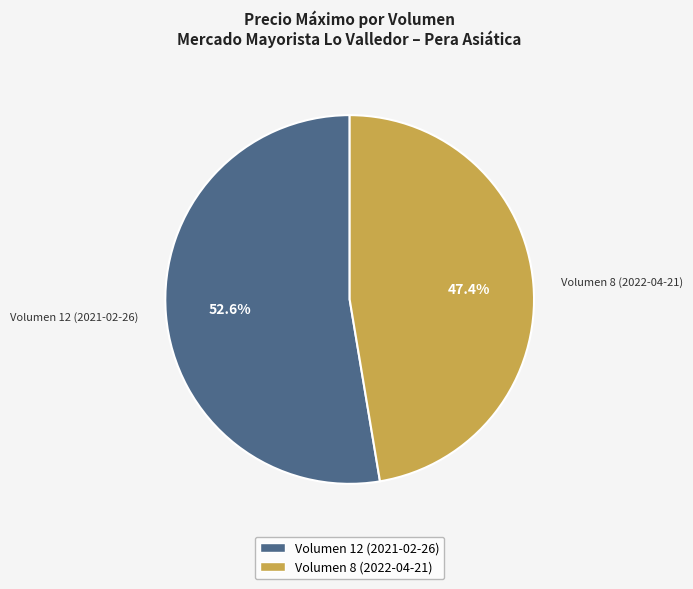

To the nearest percent, what is the difference between the largest and smallest slice percentages?

5%